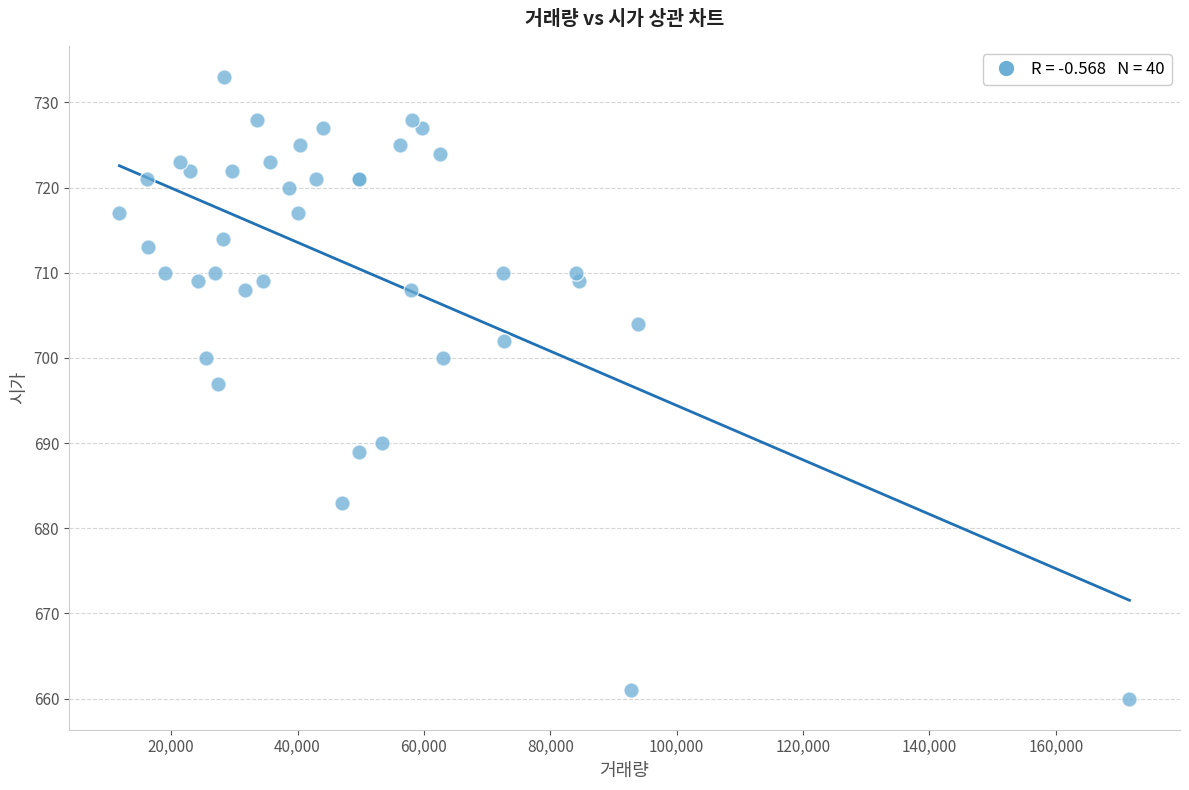

What Y value in the scatter plot is closest to 696?

697